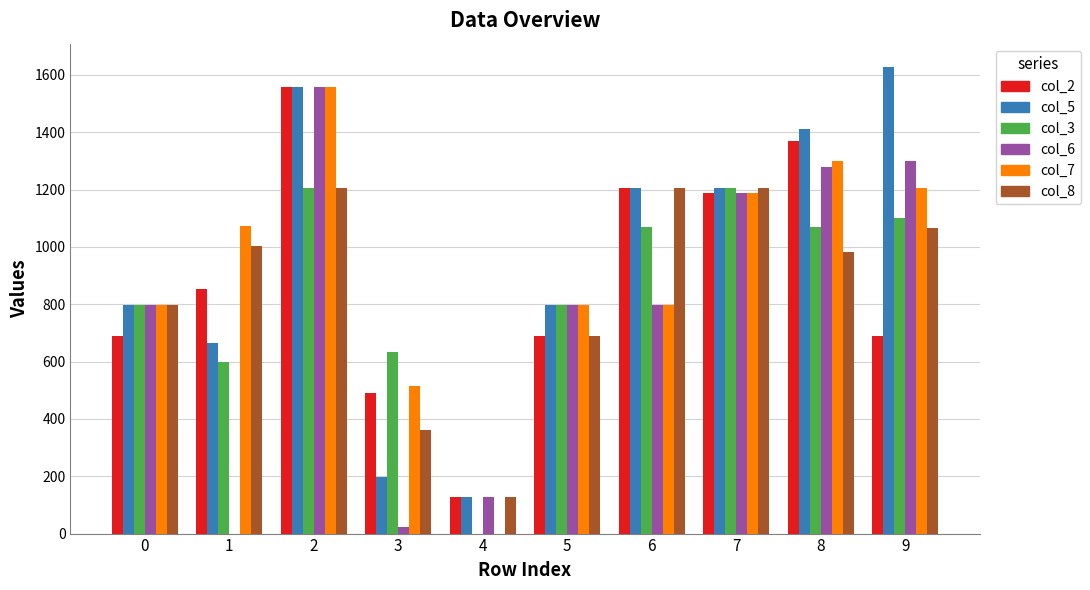

Between 0 and 9, which series saw the biggest shift?

col_5